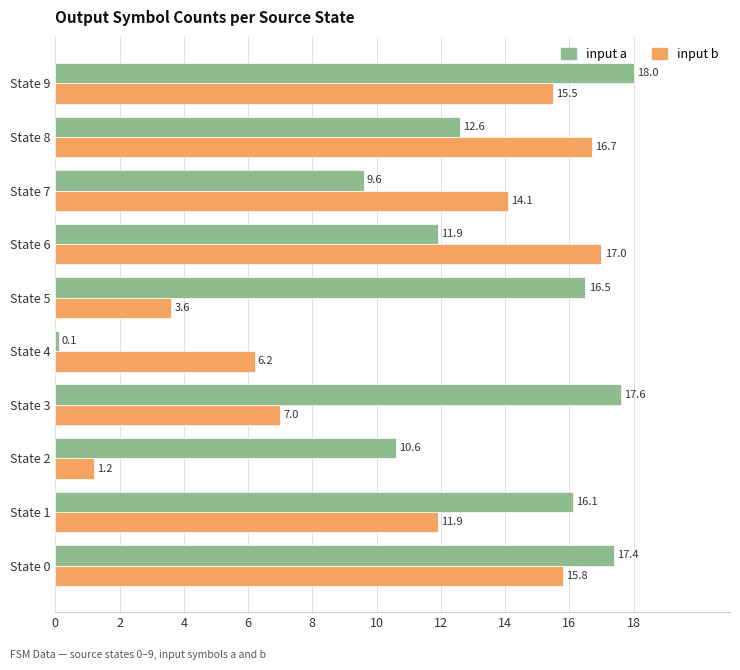

At which label does input a reach its peak?

State 9